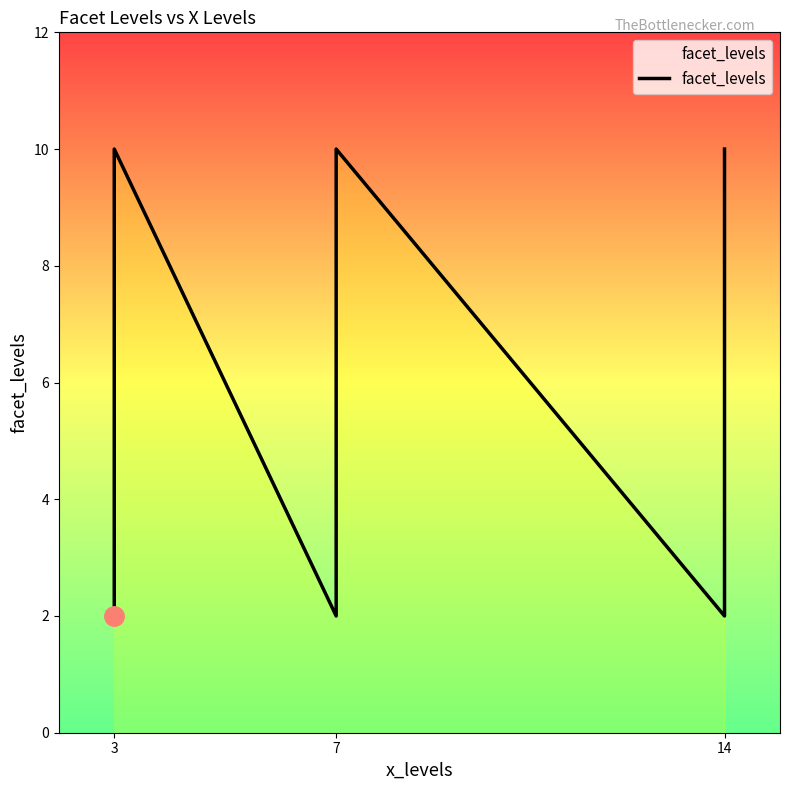

What is the difference between the second highest and second lowest values?

8